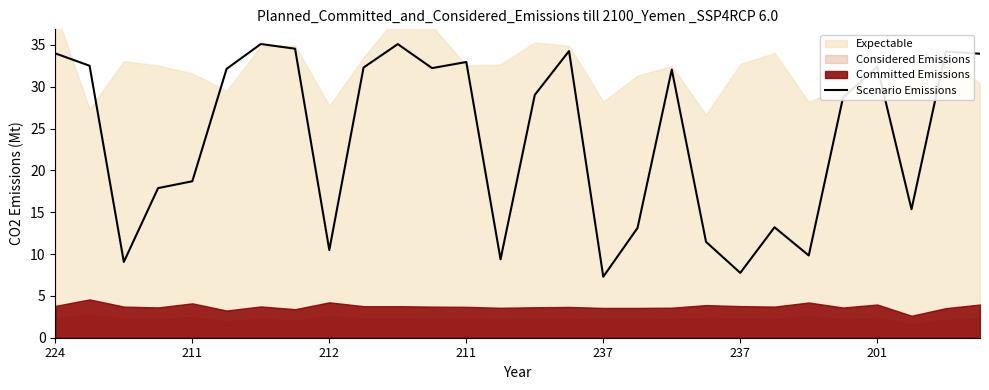

Is it true that the value at 19 is 11.5?

True